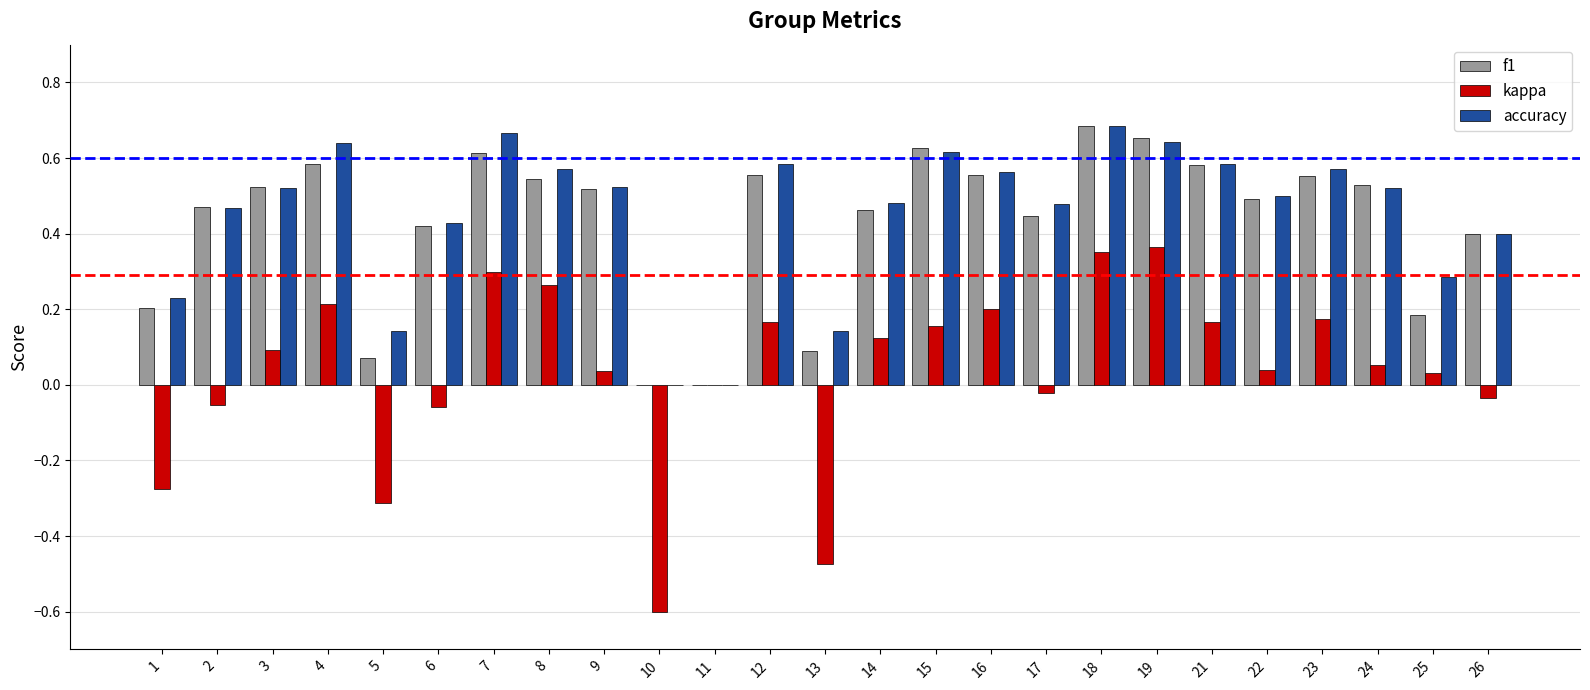

How many f1 values are between 0 and 1?

25